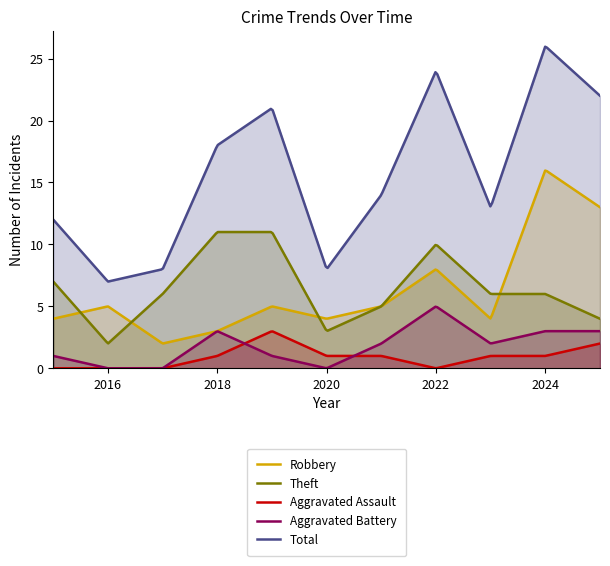

True or false: Robbery has more than 1 points higher than both neighbors.

True